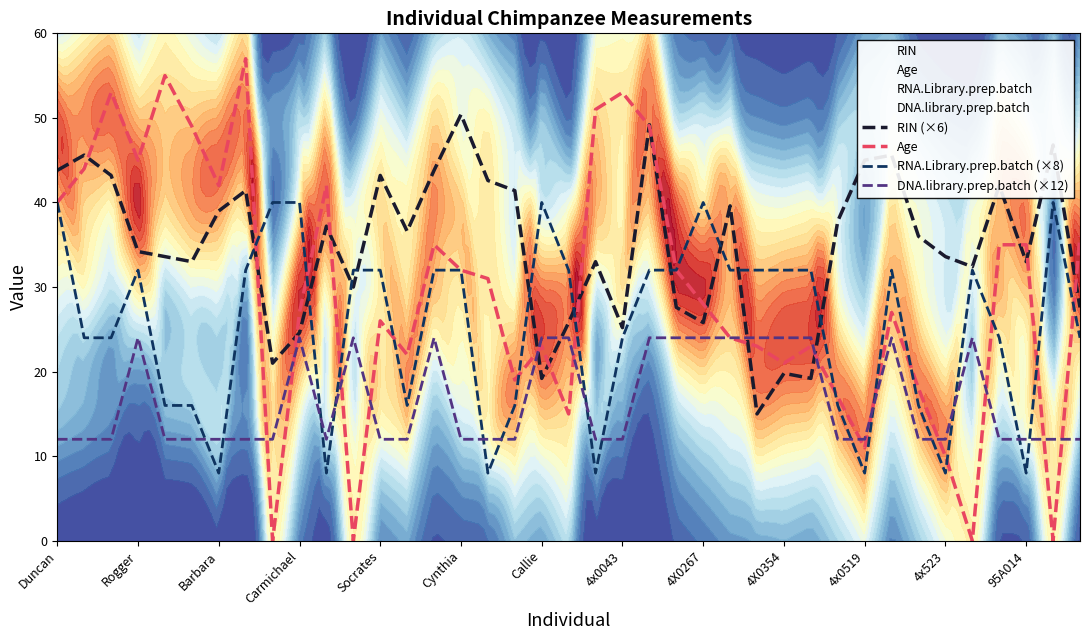

The value of RIN (×6) at Barbara is 39.0. True or false?

True